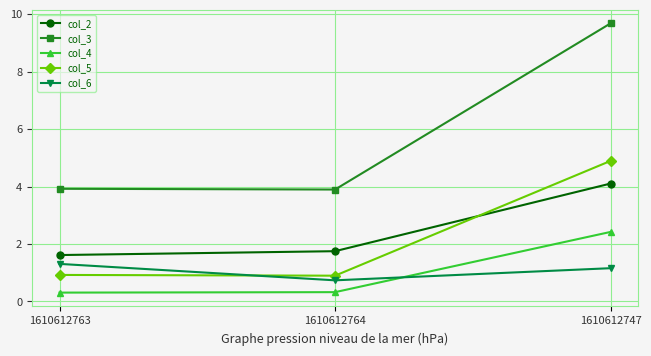

Rank the series at 1610612747 from highest to lowest value.

col_3, col_5, col_2, col_4, col_6